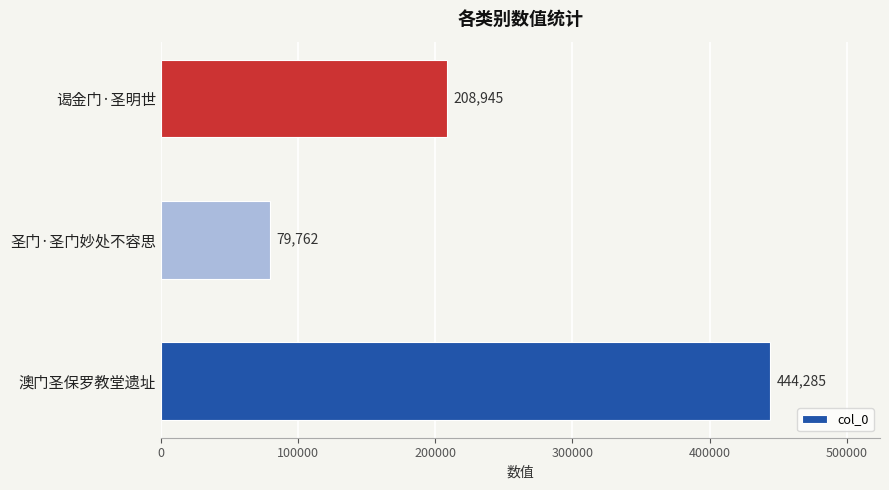

The chart shows a value of 606946 at 澳门圣保罗教堂遗址. True or false?

False